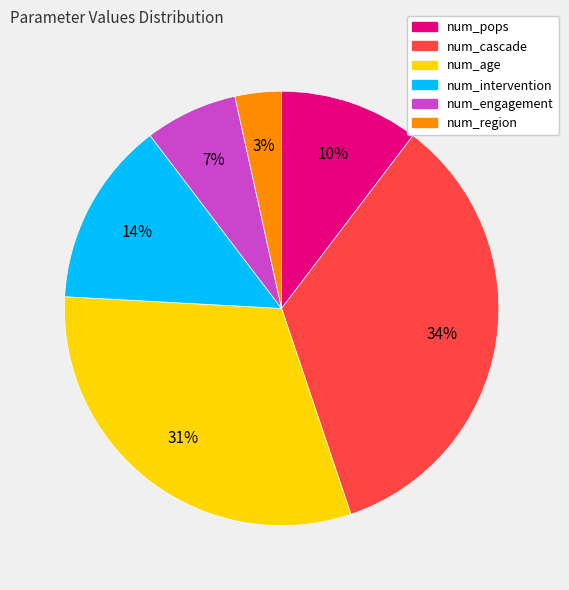

Is it true that num_engagement is 7% of the pie?

True